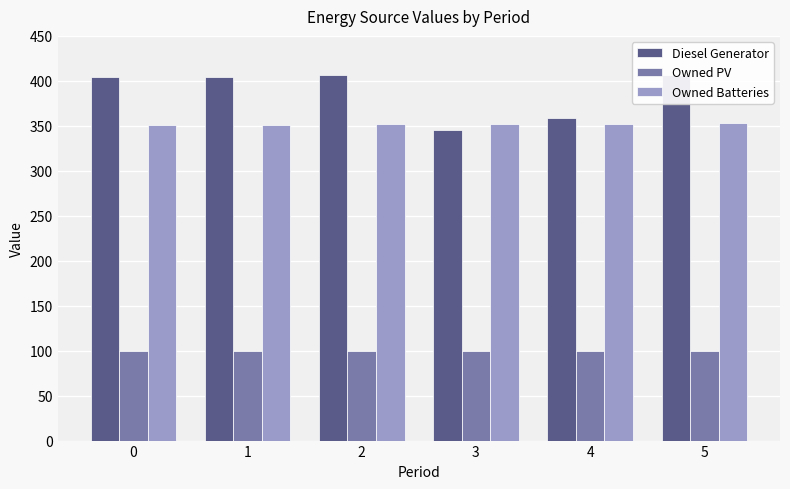

At which category is the sum across all series the highest?

5